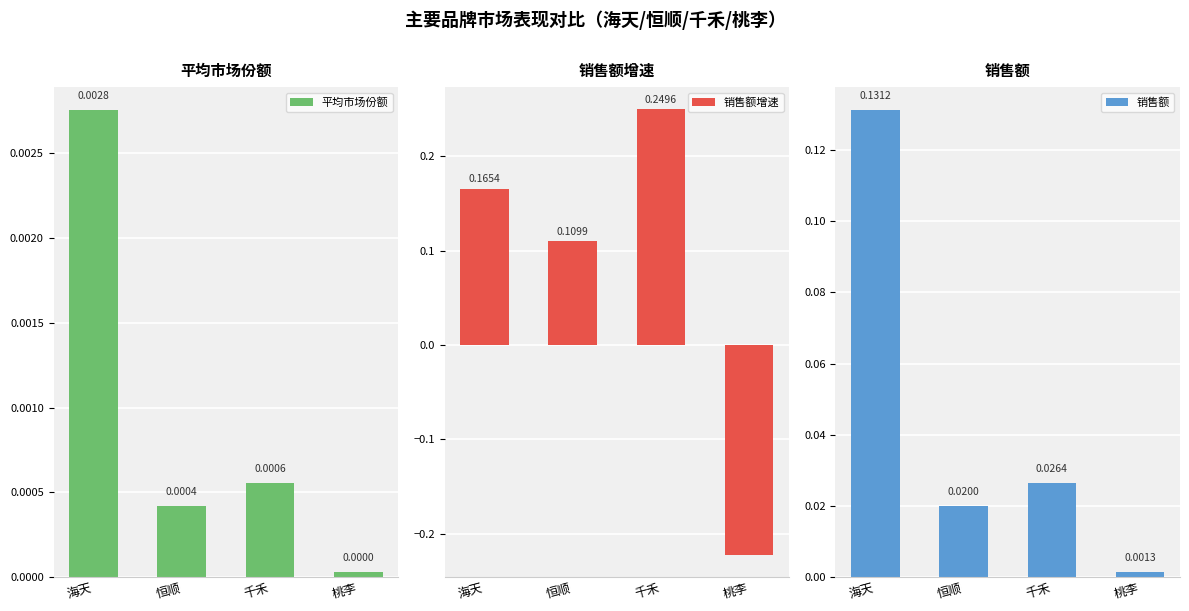

Which series has the widest spread of values?

销售额增速